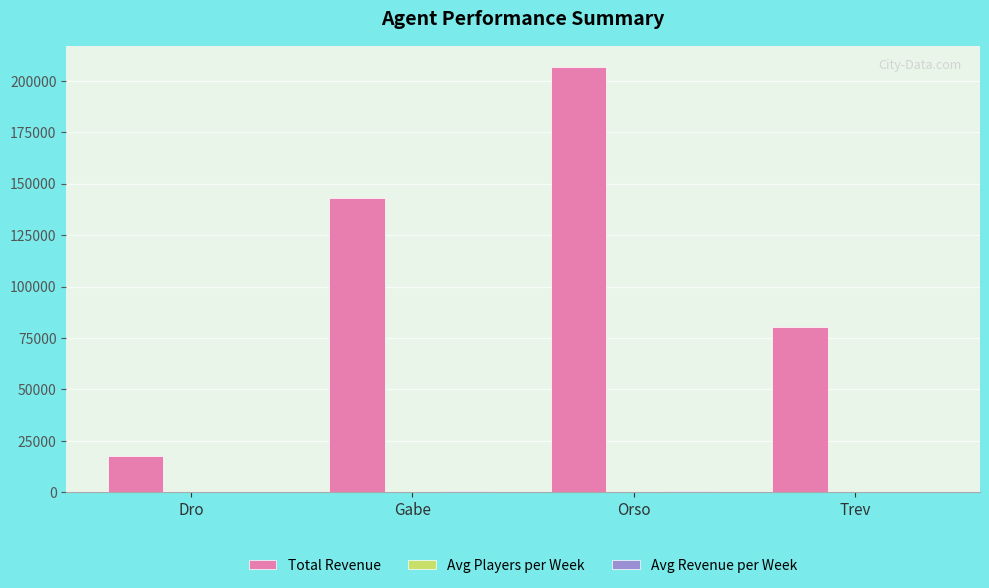

Are the bars horizontal?

No